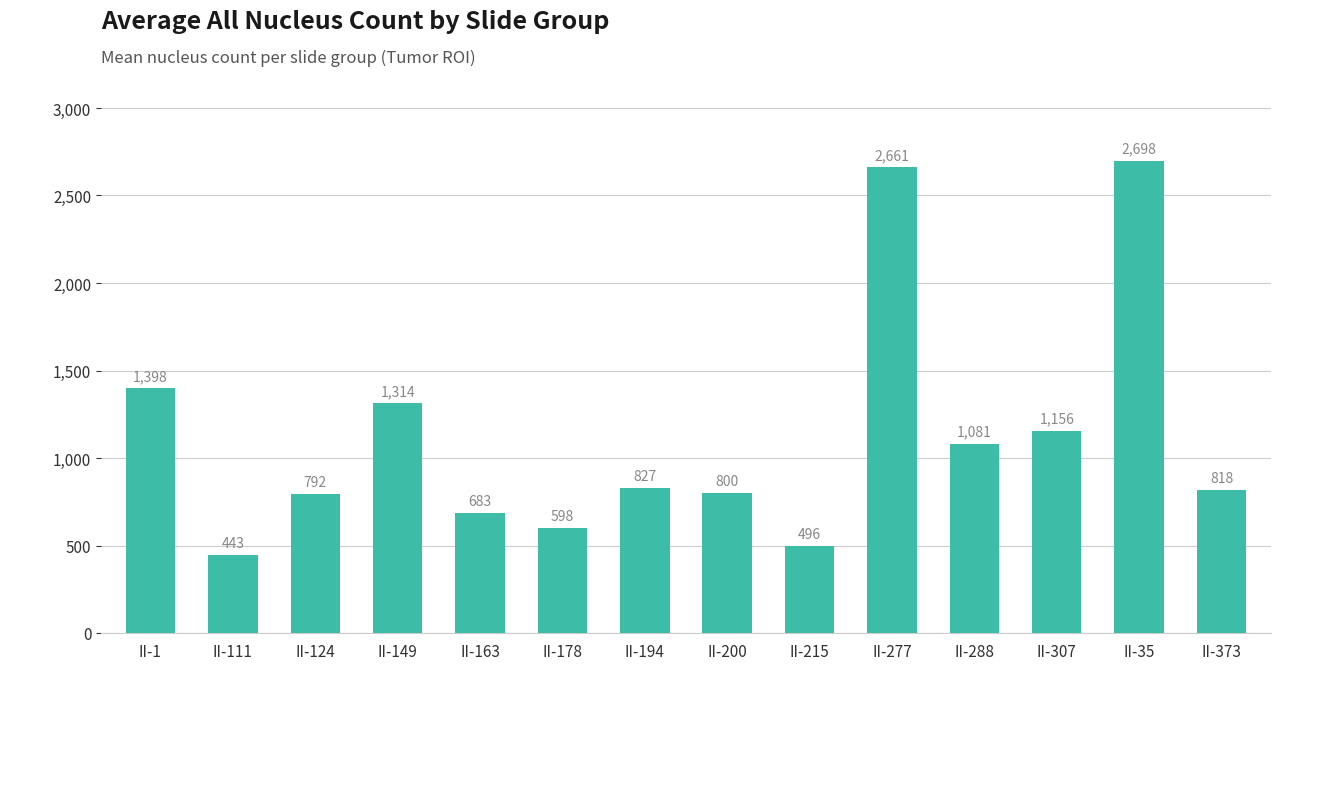

True or false: the data shows 2661 at II-277.

True